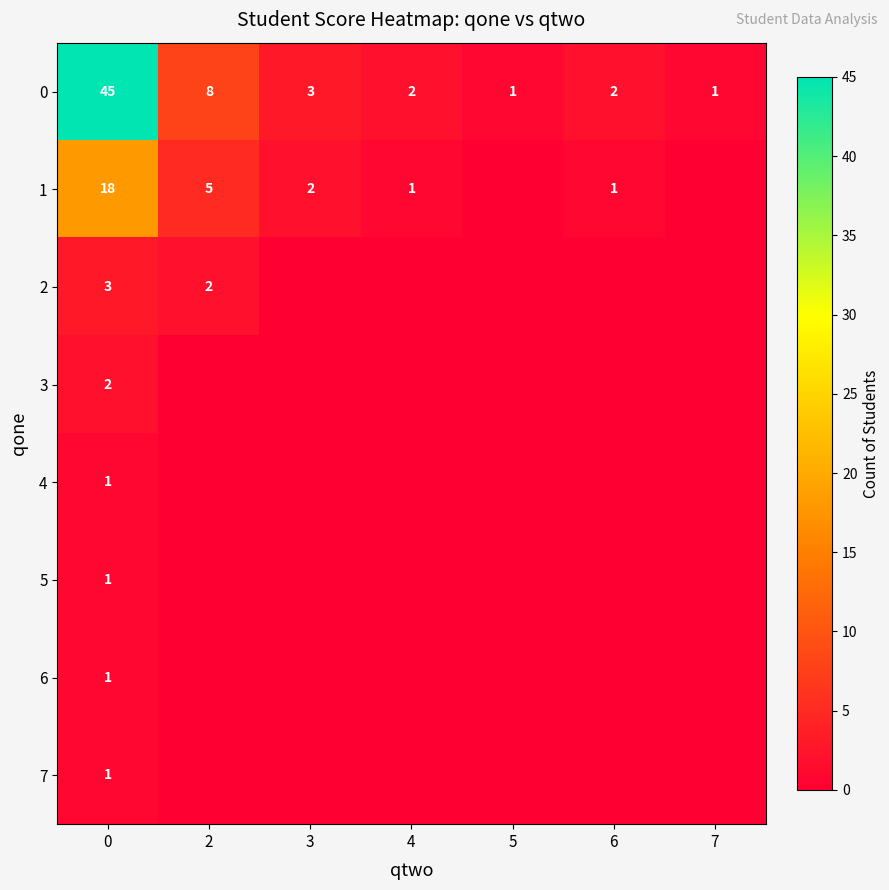

How many series are shown in this chart?

8